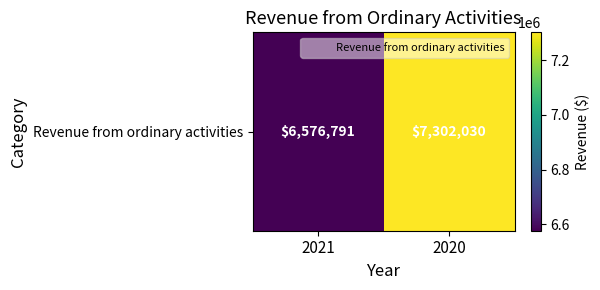

Reading left to right, list all the values displayed in this chart.

2021=6576791	2020=7302030